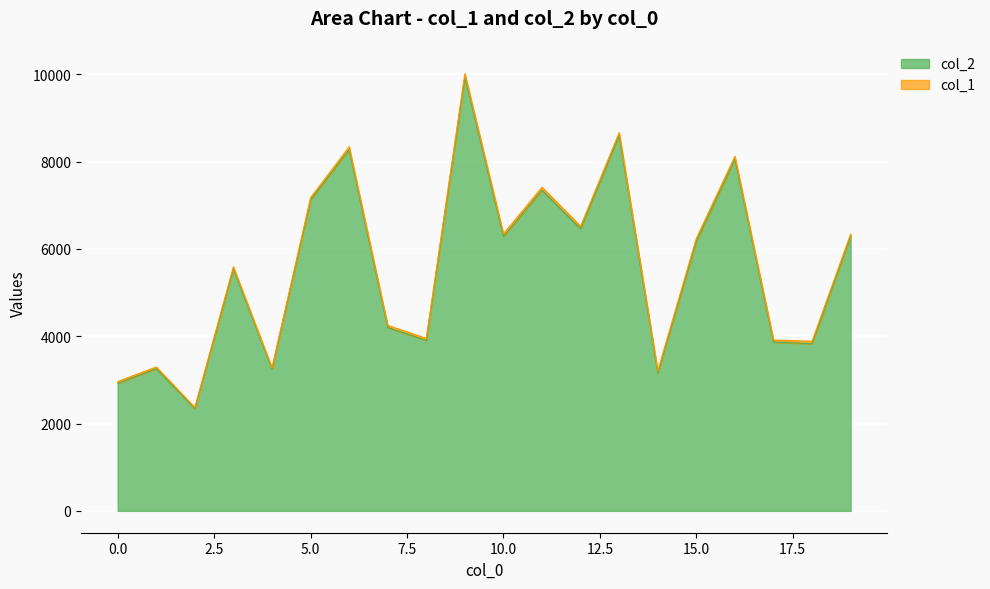

What is the change in value from 1 to 14?

-100